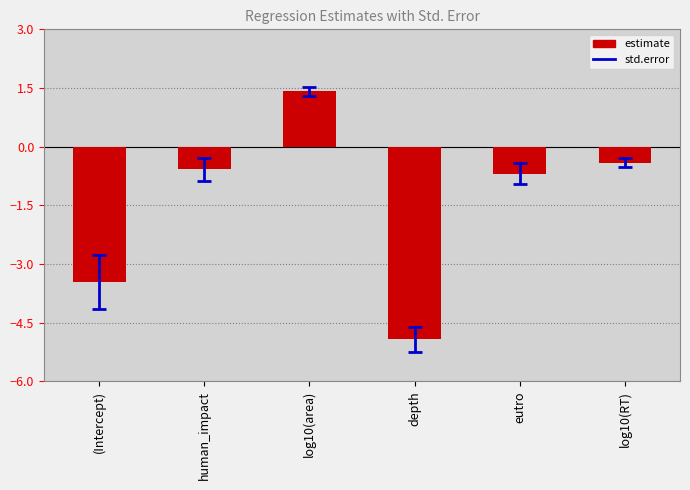

What is the difference between the second highest and minimum values?

4.5